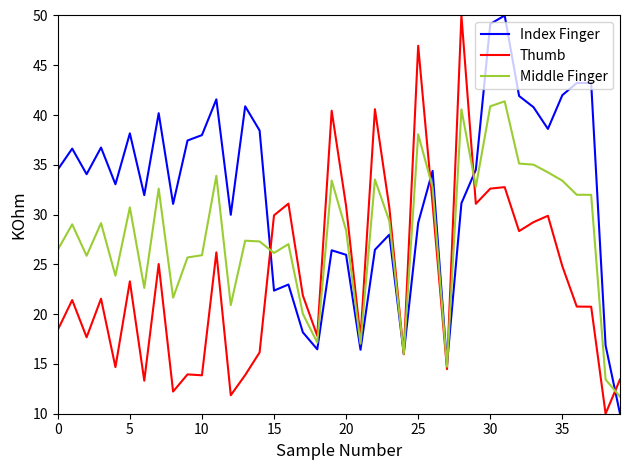

What is the minimum value for Index Finger?

10.0